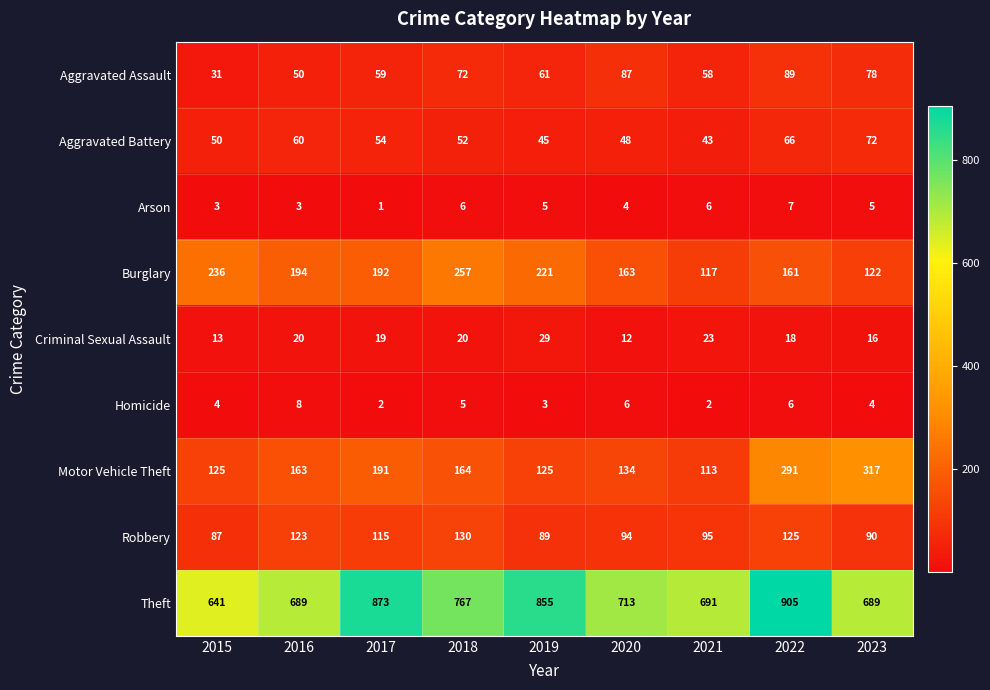

What is the spread (max minus min) of values at 2020?

709